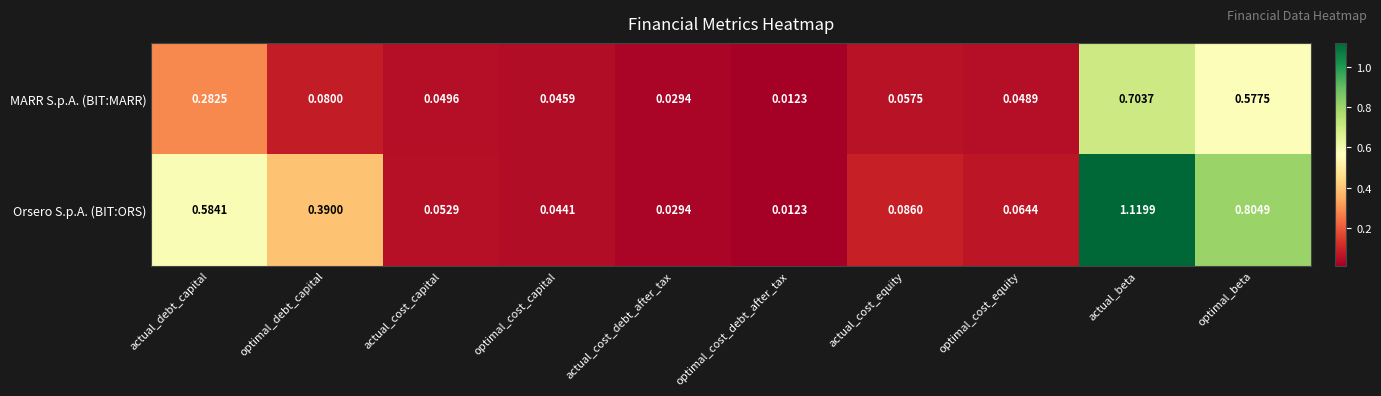

Is the value of MARR S.p.A. (BIT:MARR) at optimal_debt_capital greater than the value of Orsero S.p.A. (BIT:ORS) at optimal_cost_capital?

Yes